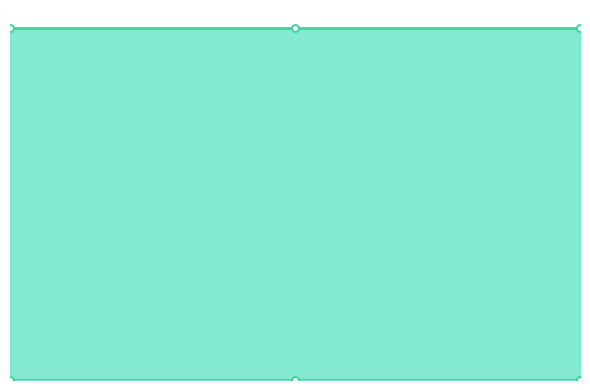

Which series has the largest total across all categories?

id_line